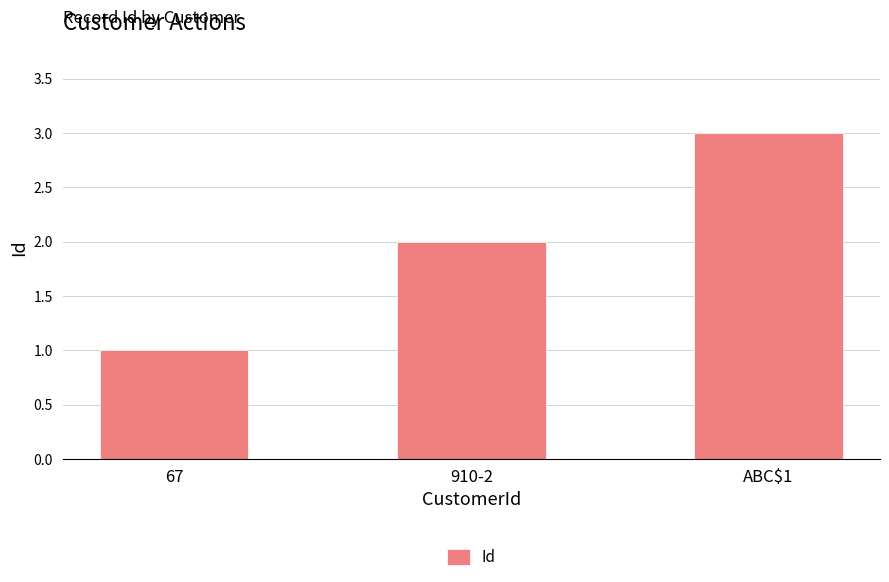

What is the value of the 3rd bar from the left?

3